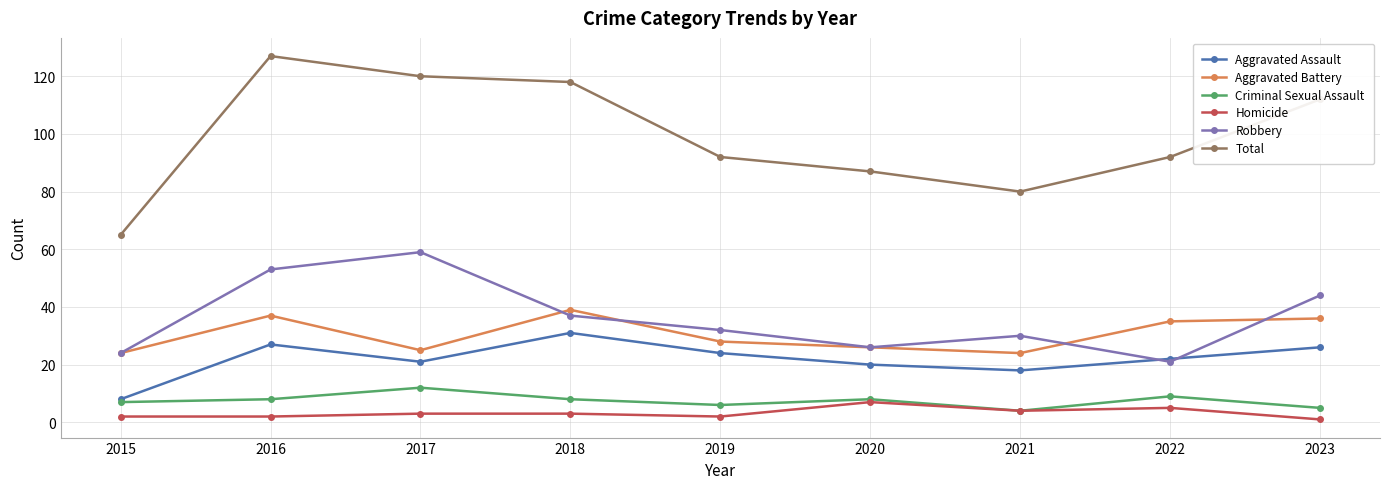

What is the value of the Homicide point at the 5th from the left?

2